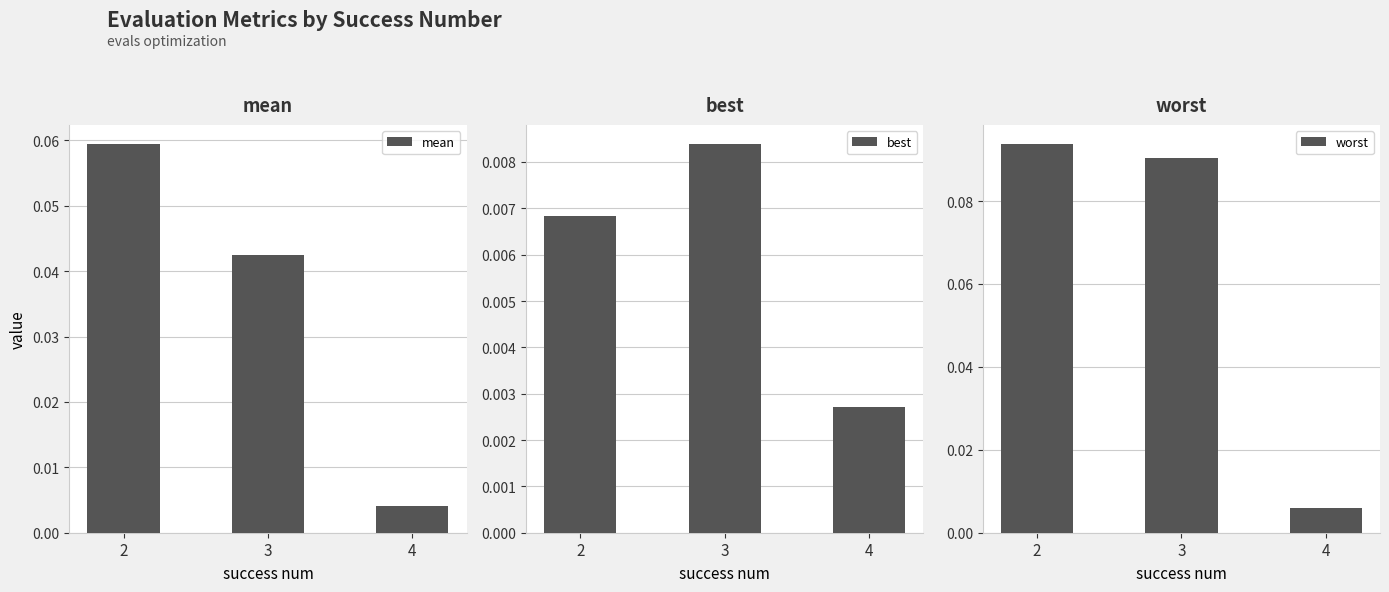

The worst series shows 0.1 at 2. True or false?

True